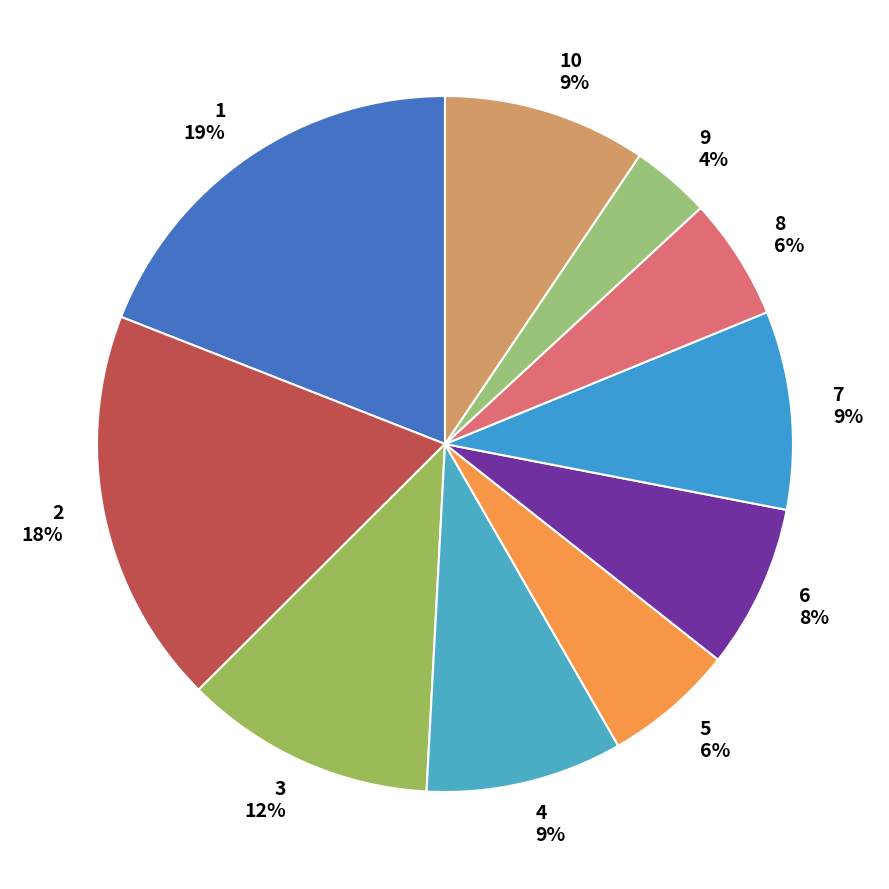

Which category has the biggest portion of the pie?

1